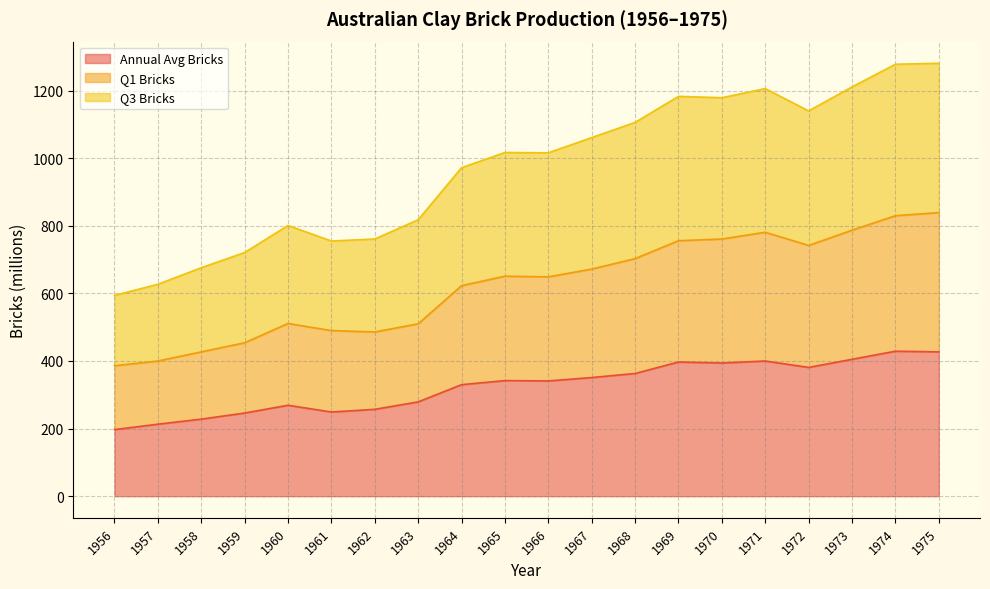

What is the difference between the maximum and minimum values in the Q3 Bricks series?

687